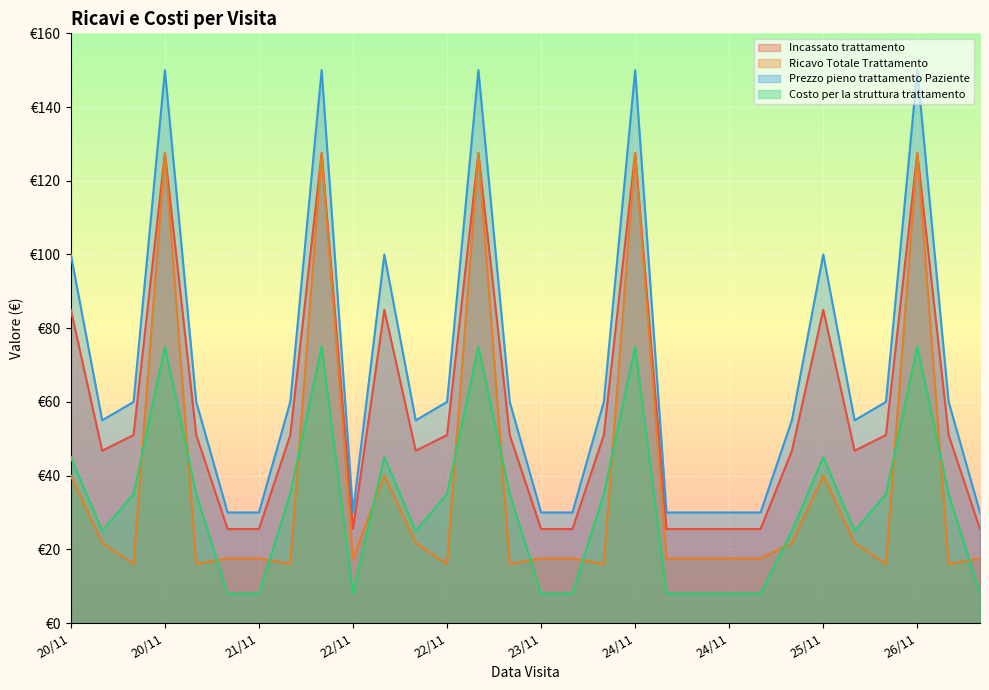

Which series has the largest total across all categories?

Prezzo pieno trattamento Paziente